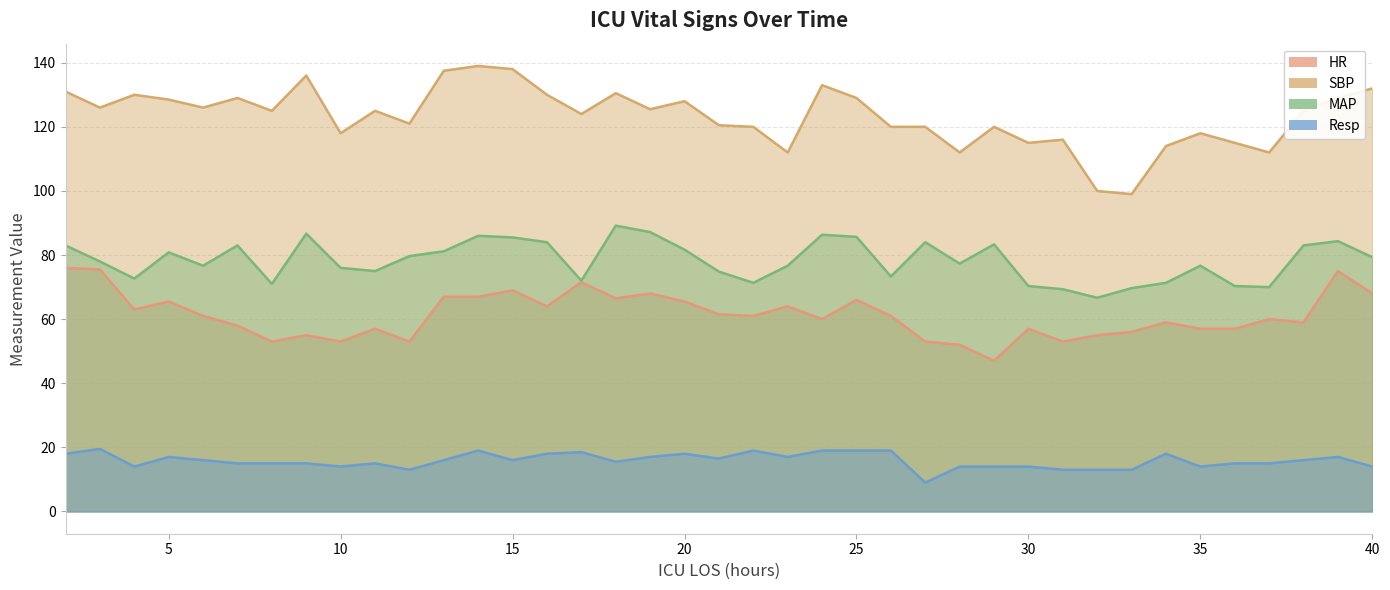

What is the difference between the maximum and minimum values in the Resp series?

10.5